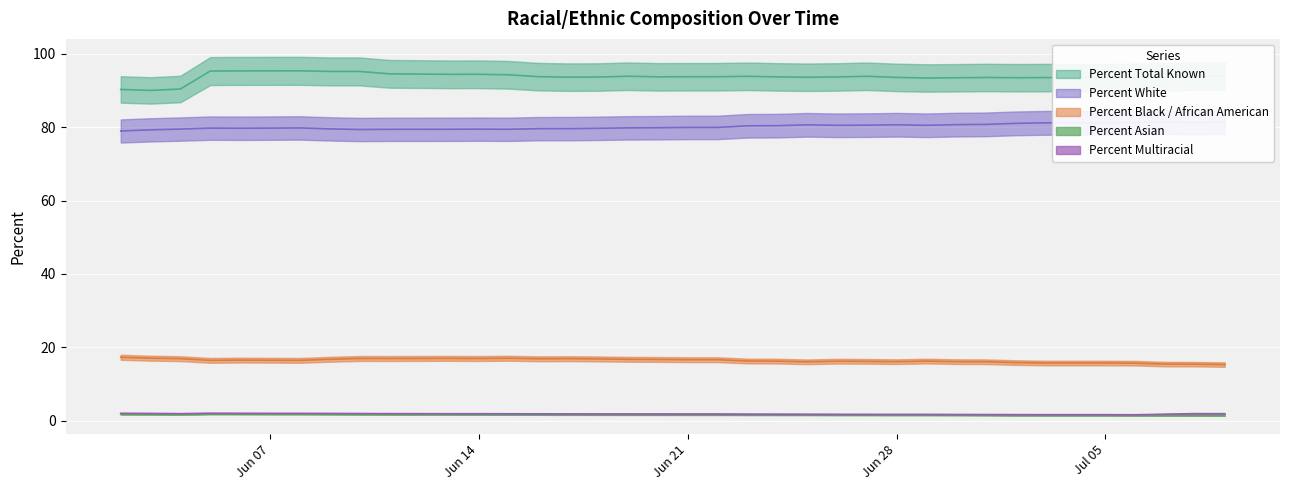

True or false: Percent Asian and Percent White intersect in this chart.

False